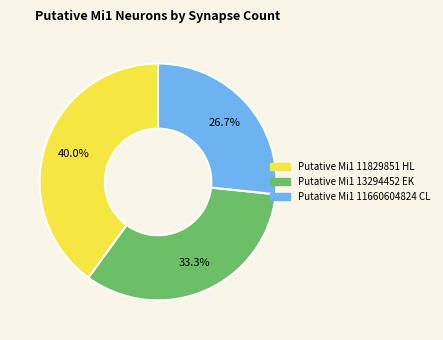

Does Putative Mi1 13294452 EK account for over 50% of the chart?

No